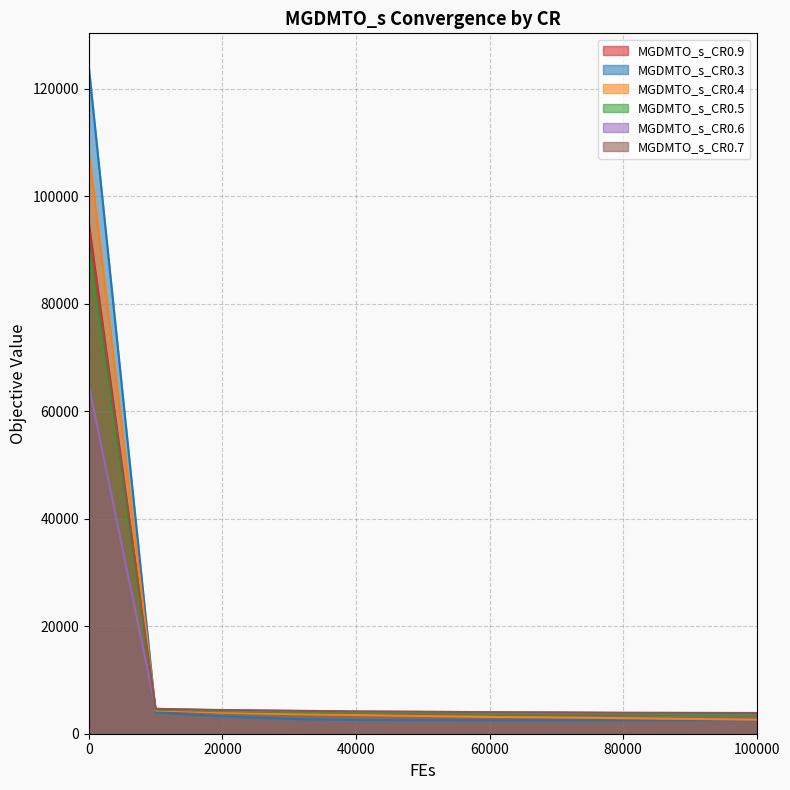

How many values in the MGDMTO_s_CR0.4 series are below 3301?

5